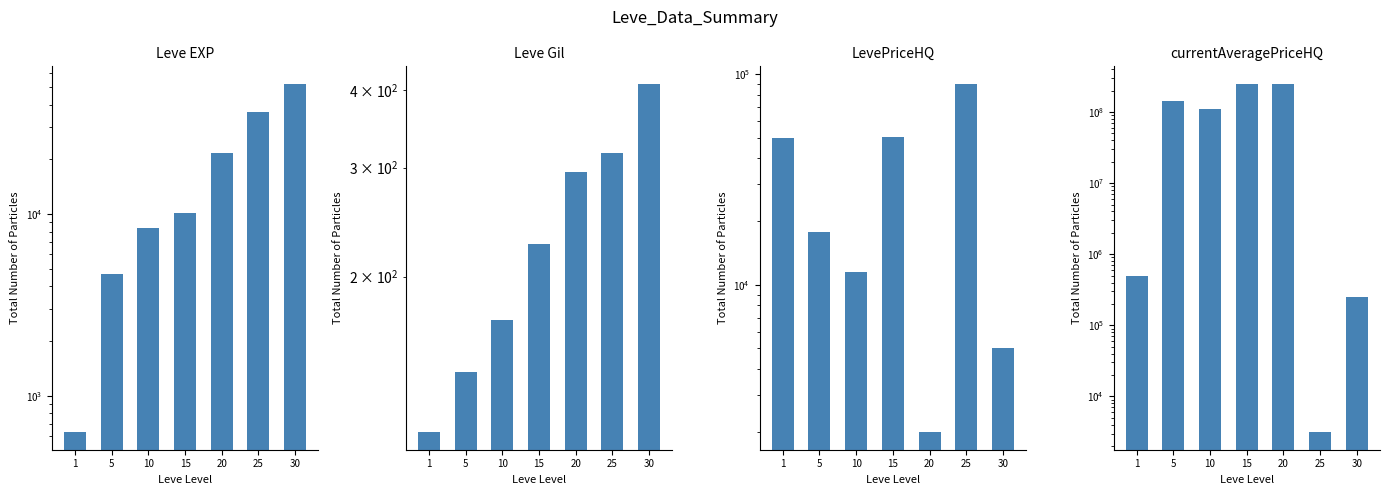

How many values in the currentAveragePriceHQ series are below 111112530?

3